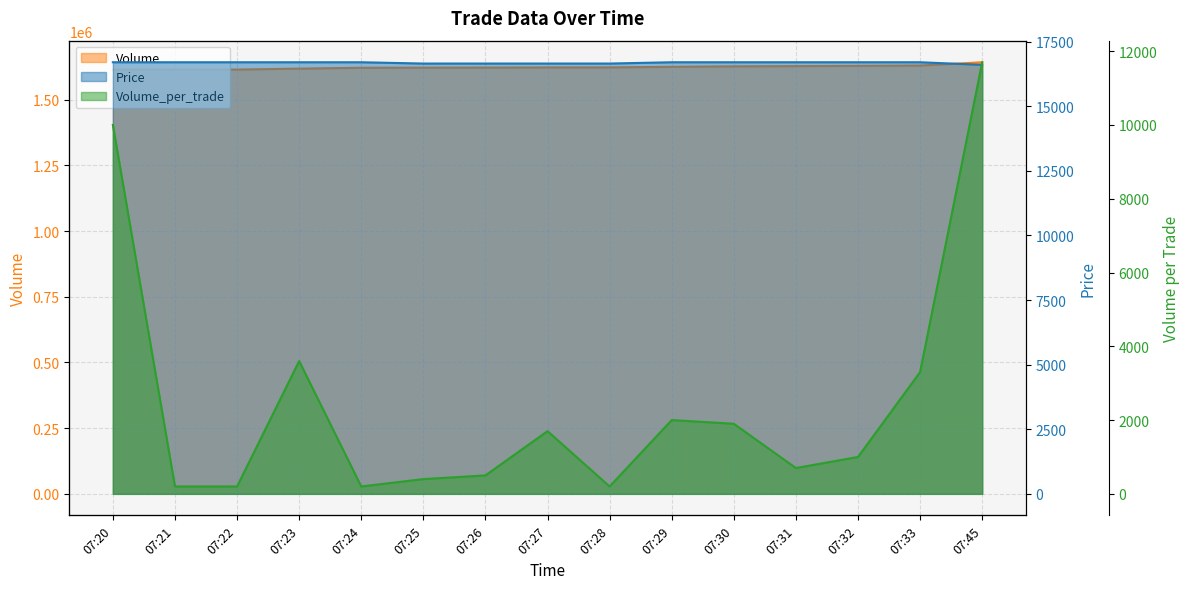

How many distinct data groups are displayed?

3